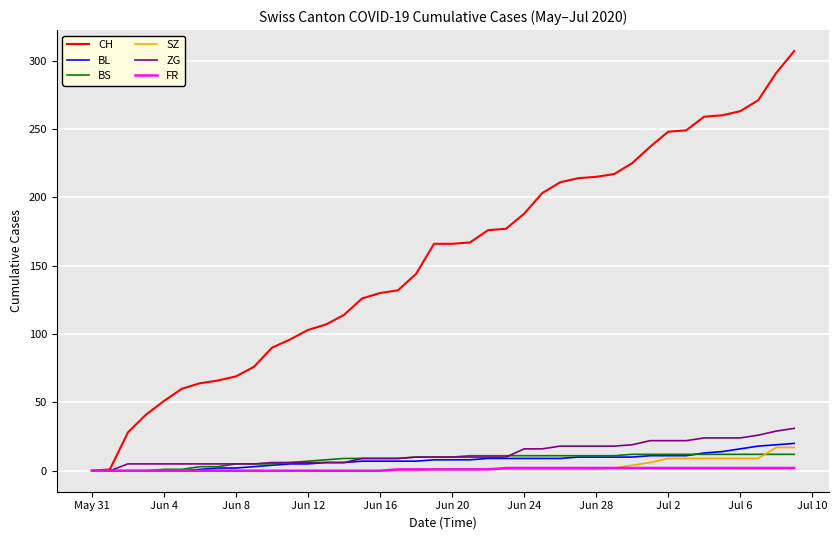

What is the maximum value for BS?

12